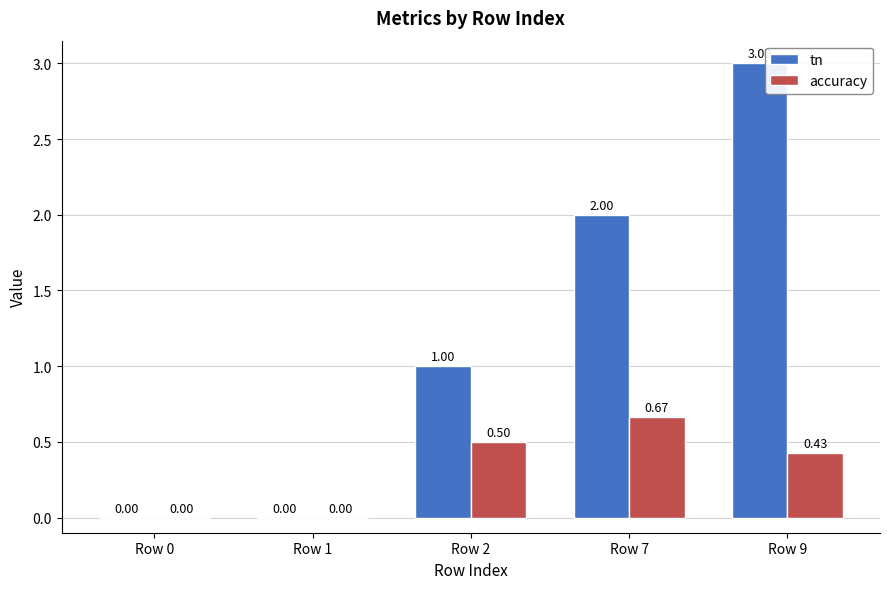

How many positive values does the accuracy series have?

3